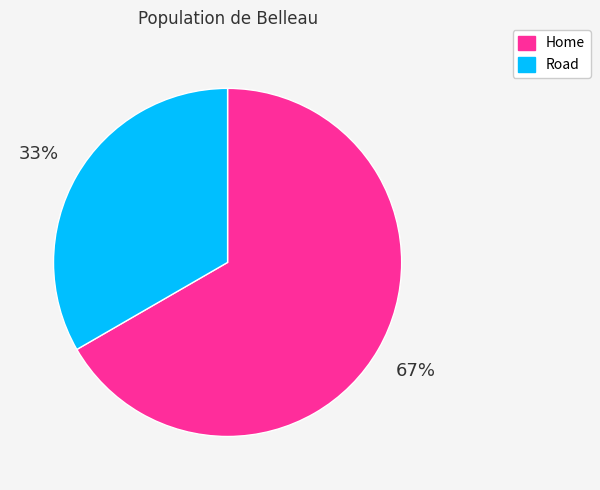

What is the ratio of the value at Home to the value at Road?

2.0